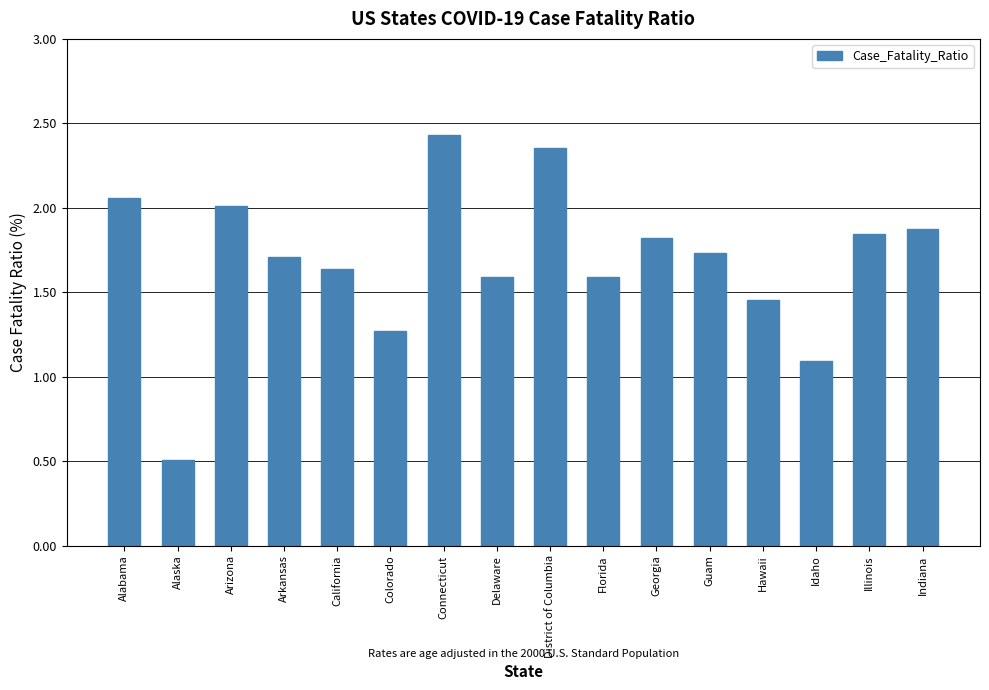

What position from the right is Alaska?

15